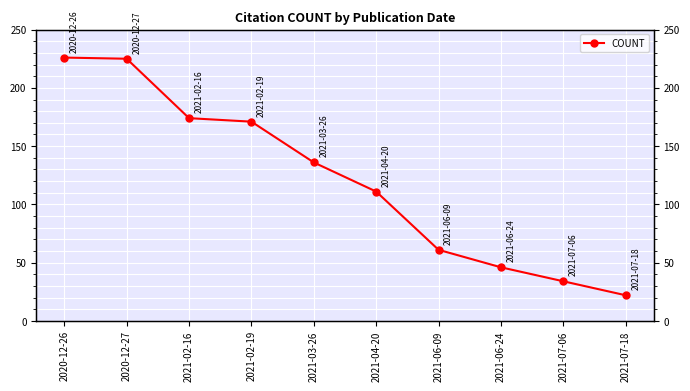

Is it true that the value at 2020-12-26 is 226?

True